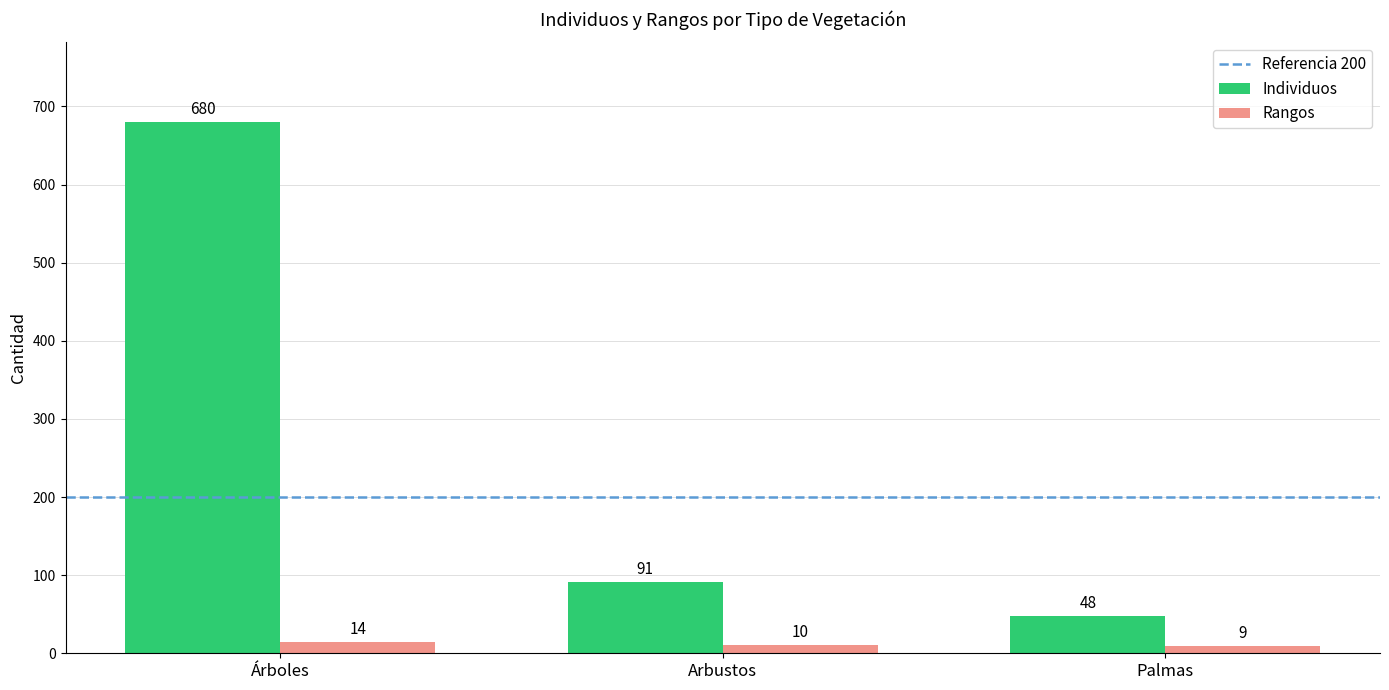

Where does the Individuos series first go above 91?

Árboles